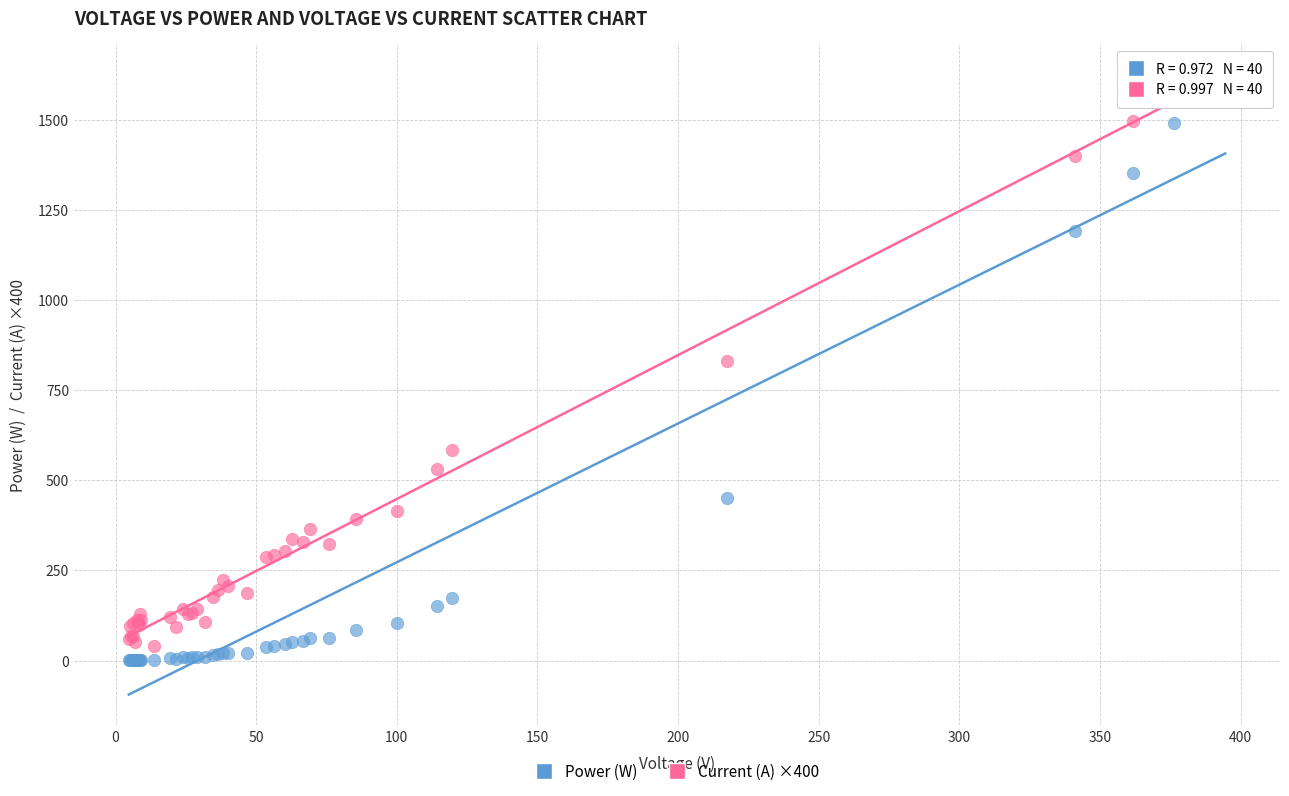

Across all series, what Y value is closest to 812?

832.0